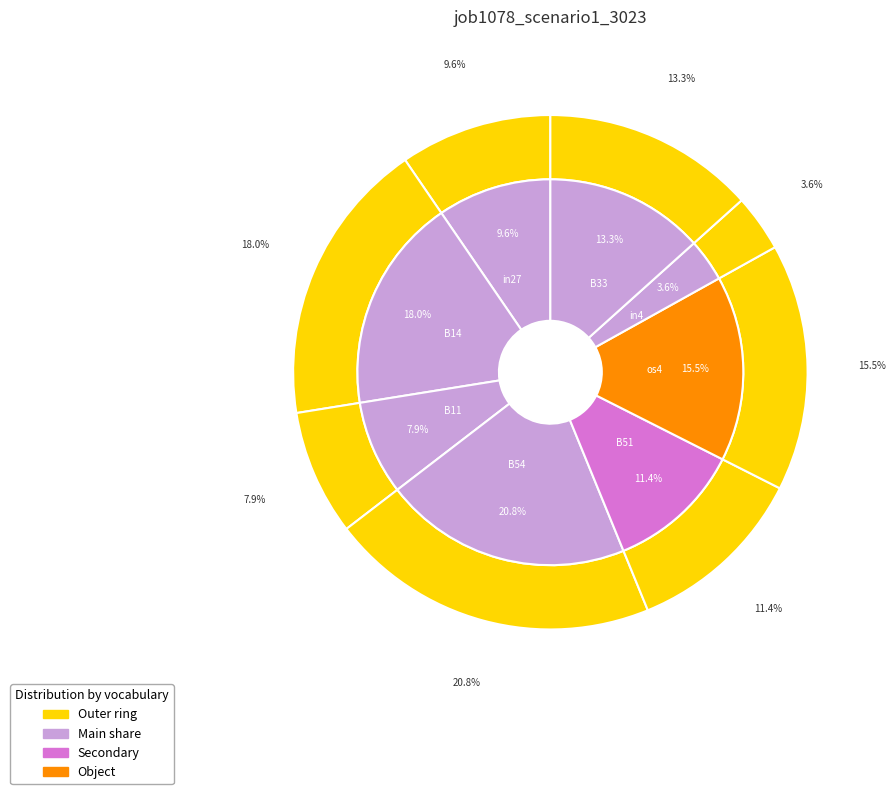

Which category has the smallest portion of the pie?

in4